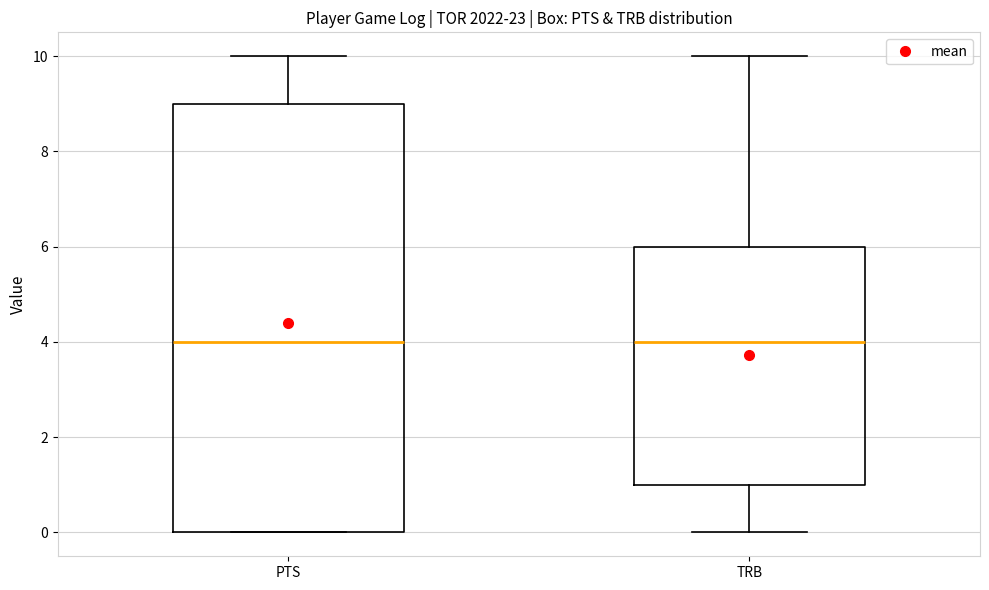

Reading left to right, transcribe this box plot: for each box, give where its median line is, the range the box spans, and where its two whiskers end, as read against the y-axis. The values are not printed on the chart, so give them approximately, as read against the axis.

PTS: median 4, box 0 to 9, whiskers 0 to 10
TRB: median 4, box 1 to 6, whiskers 0 to 10